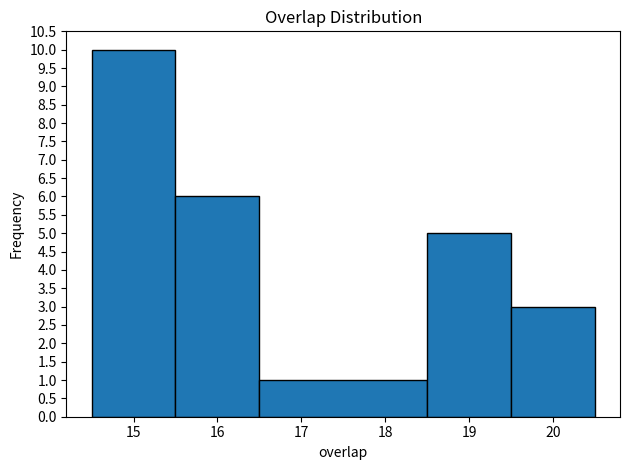

Over which range of the x-axis is the bar tallest?

14.5 to 15.5